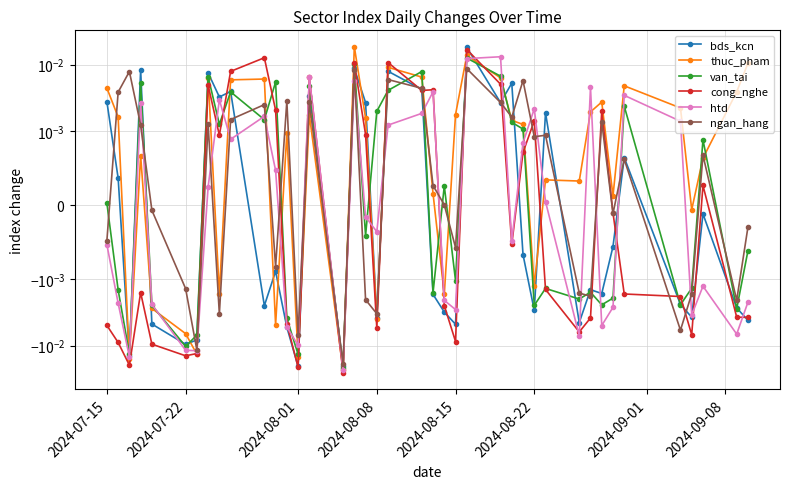

Is the value of cong_nghe at 8 greater than the value of bds_kcn at 2024-08-15?

No